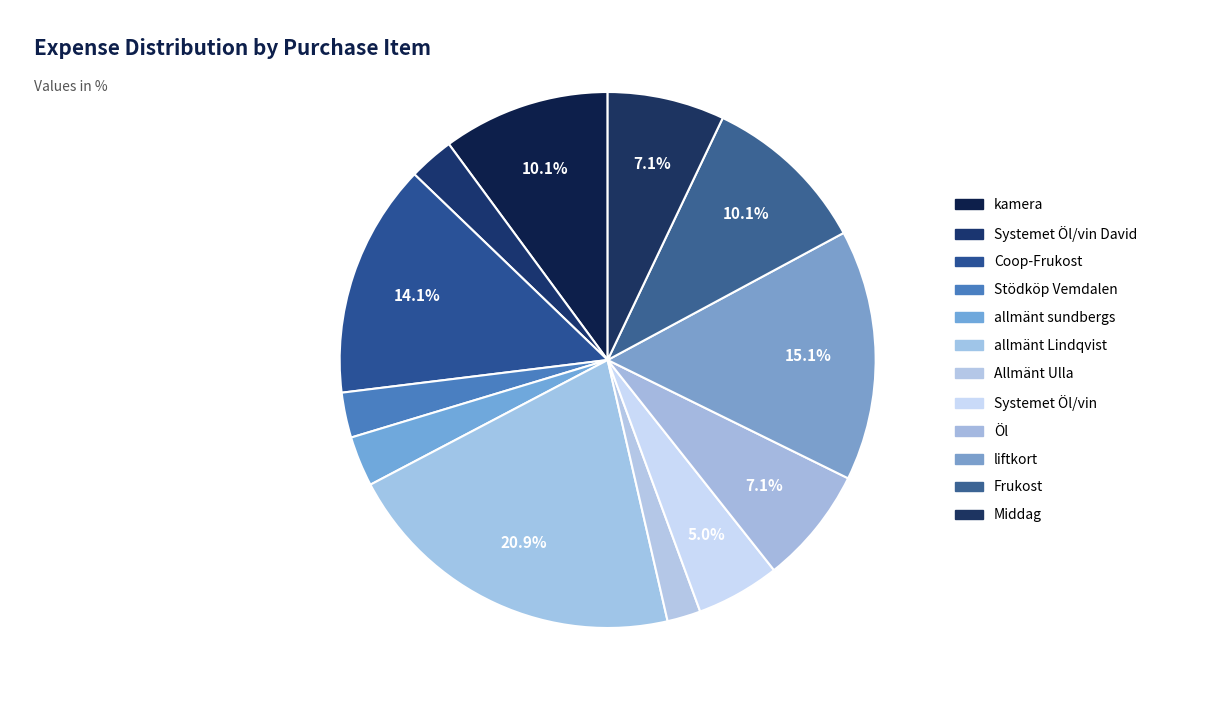

Rank the categories by value from highest to lowest.

allmänt Lindqvist, liftkort, Coop-Frukost, kamera, Frukost, Öl, Middag, Systemet Öl/vin, allmänt sundbergs, Systemet Öl/vin David, Stödköp Vemdalen, Allmänt Ulla